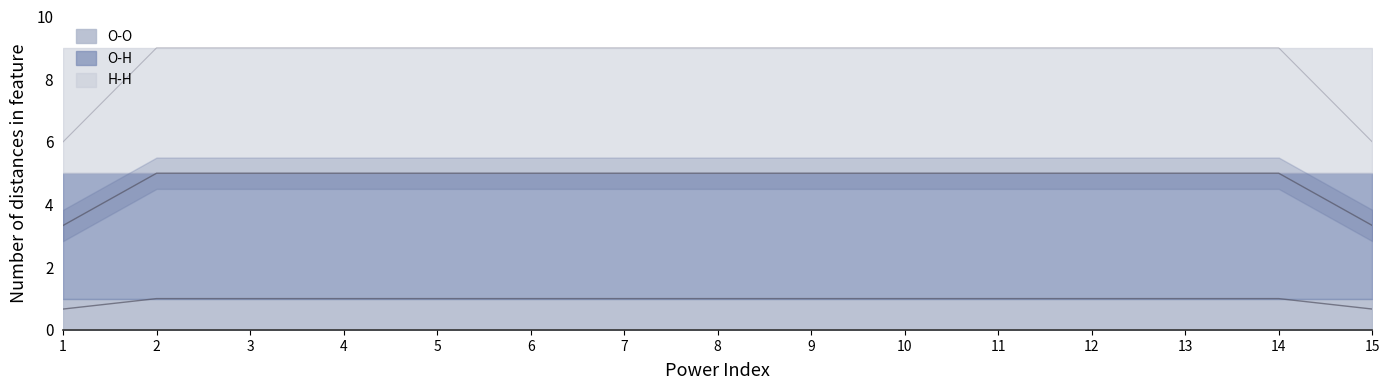

How many distinct data groups are displayed?

3